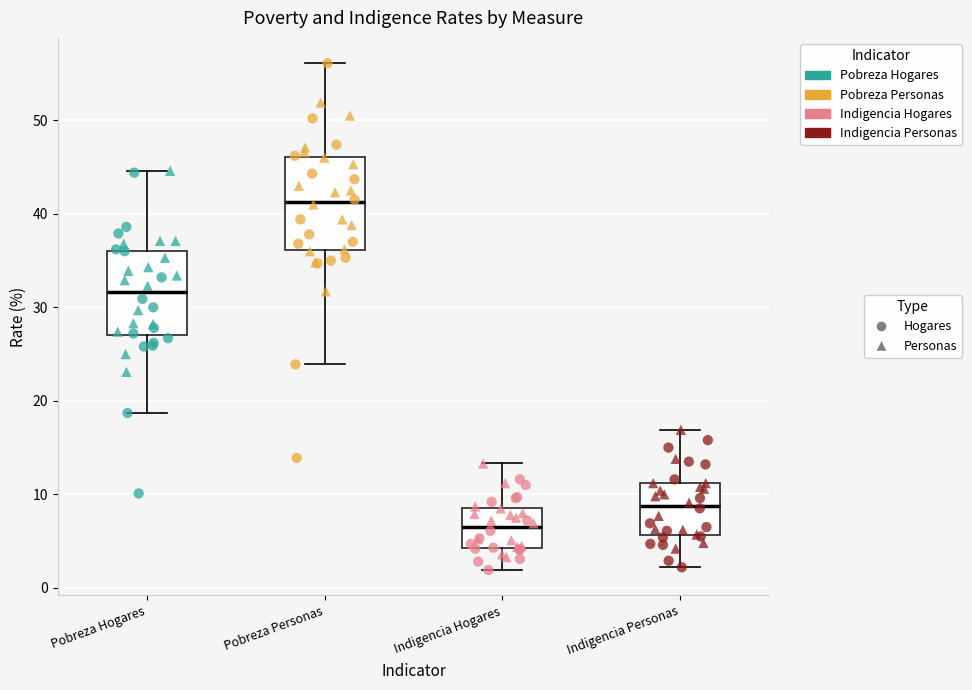

Reading left to right, transcribe this box plot: for each box, give where its median line is, the range the box spans, and where its two whiskers end, as read against the y-axis. The values are not printed on the chart, so give them approximately, as read against the axis.

Pobreza Hogares: median 32, box 27 to 36, whiskers 19 to 45
Pobreza Personas: median 41, box 36 to 46, whiskers 24 to 56
Indigencia Hogares: median 7, box 4 to 9, whiskers 2 to 13
Indigencia Personas: median 9, box 6 to 11, whiskers 2 to 17